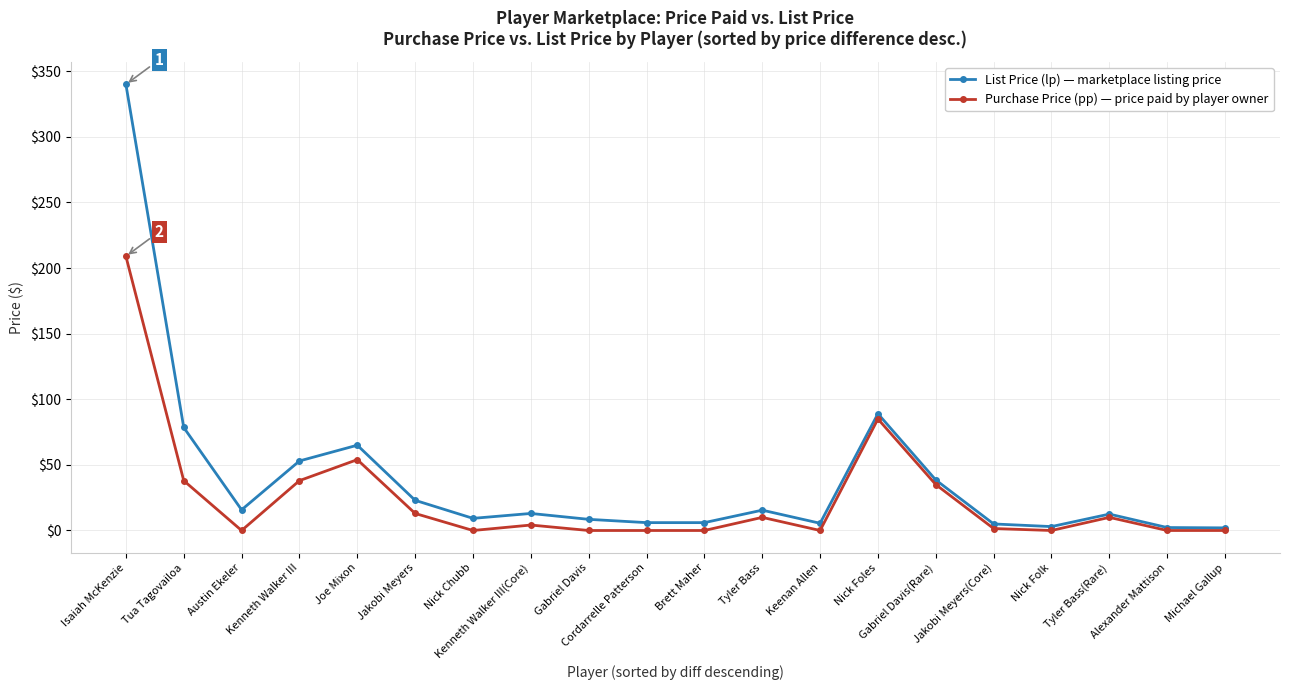

List the series in order of their peak value, highest first.

List Price (lp) — marketplace listing price, Purchase Price (pp) — price paid by player owner